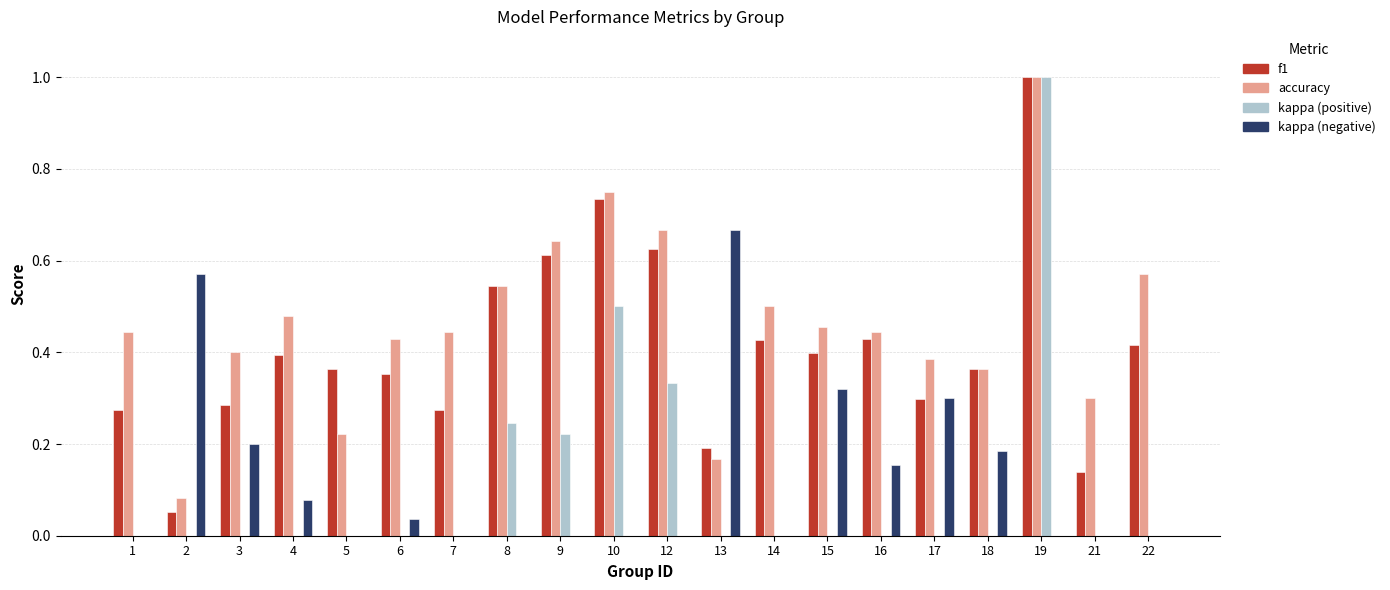

Which series has the largest total across all categories?

accuracy